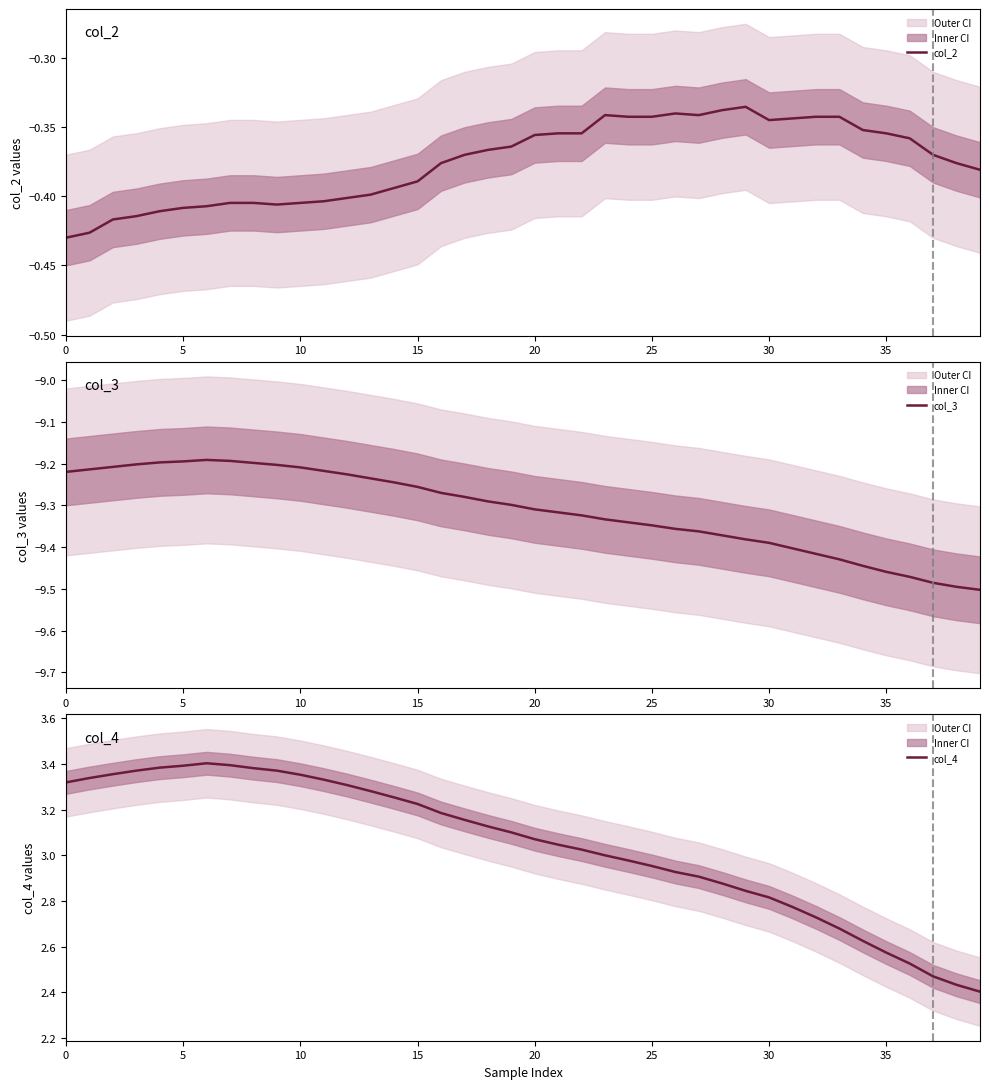

What is the average value of the col_2 series?

-0.4